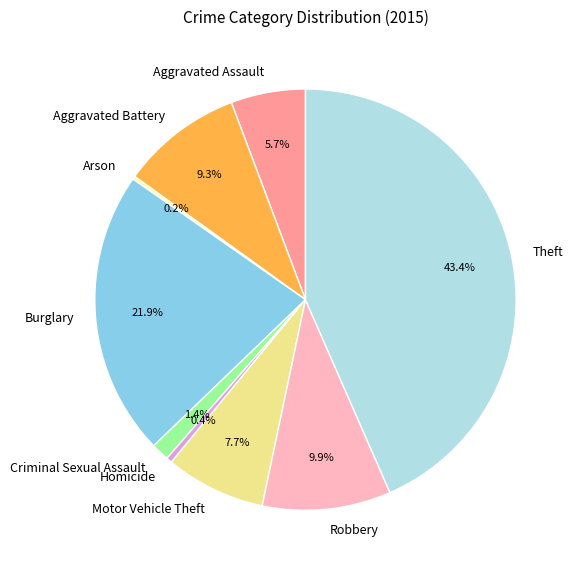

The Homicide slice represents 0% of the pie. True or false?

True